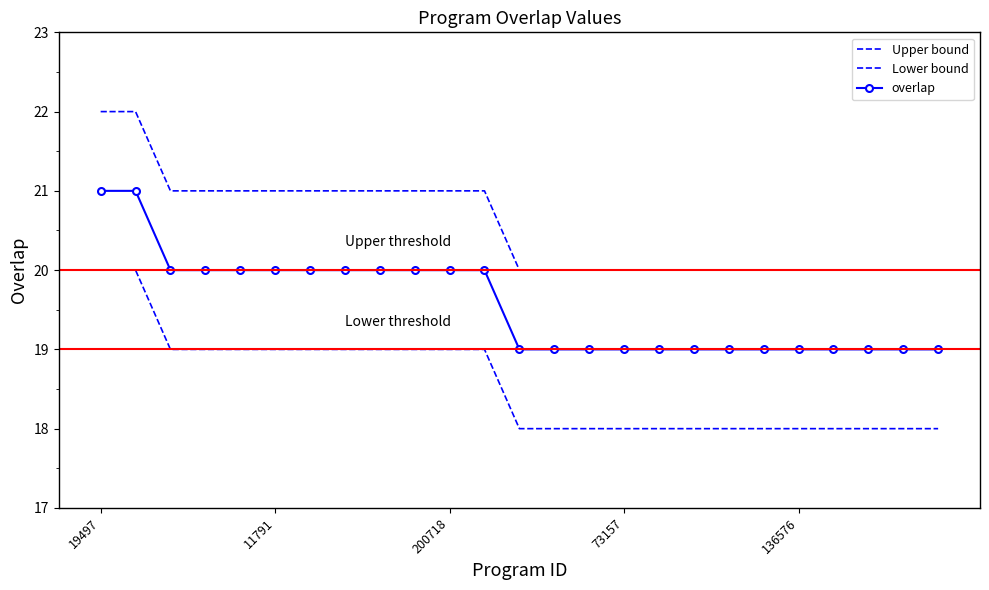

Is this an area chart (filled region under the line)?

No